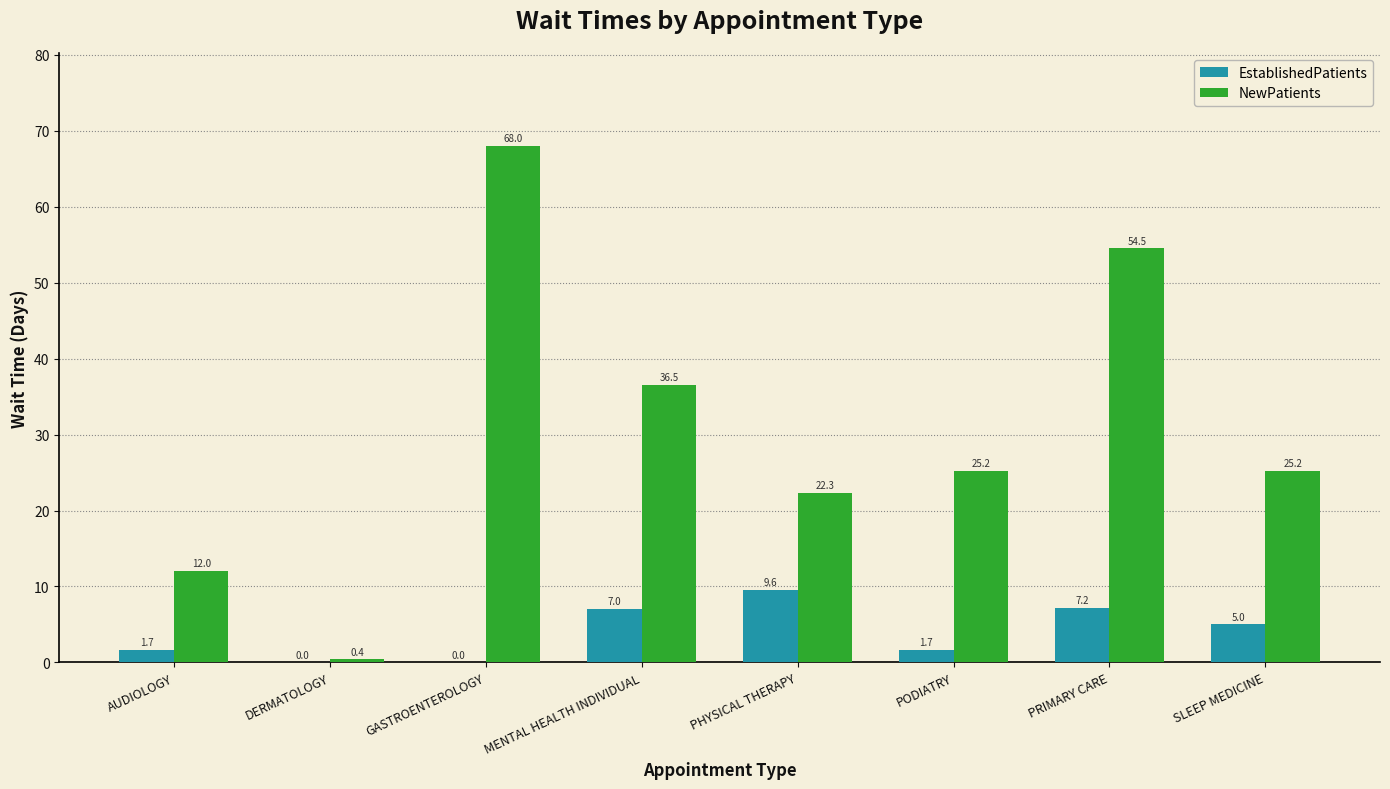

Where is EstablishedPatients nearest to the value 4?

SLEEP MEDICINE